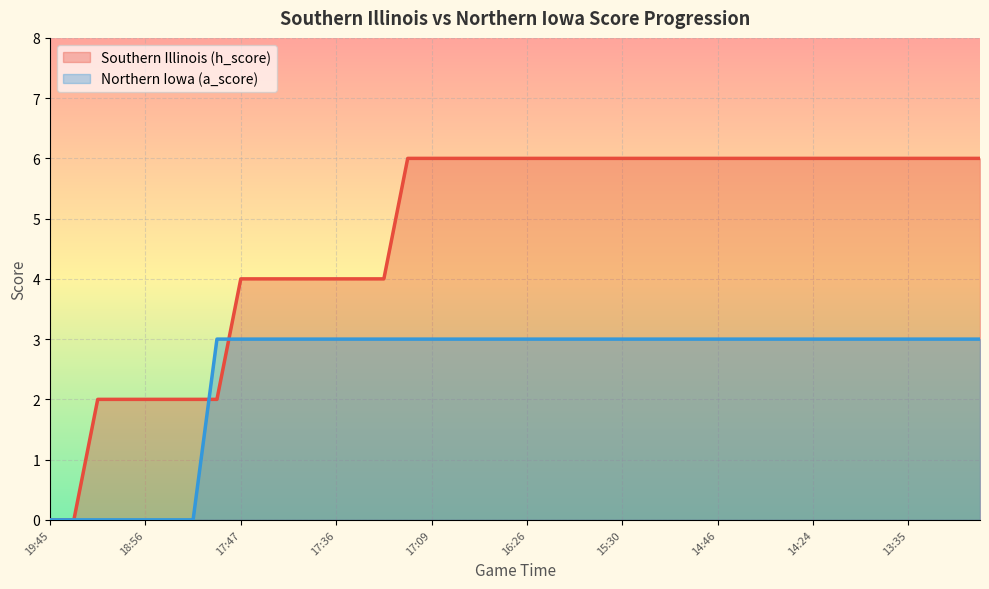

How many data points in Northern Iowa (a_score) are less than 3?

7